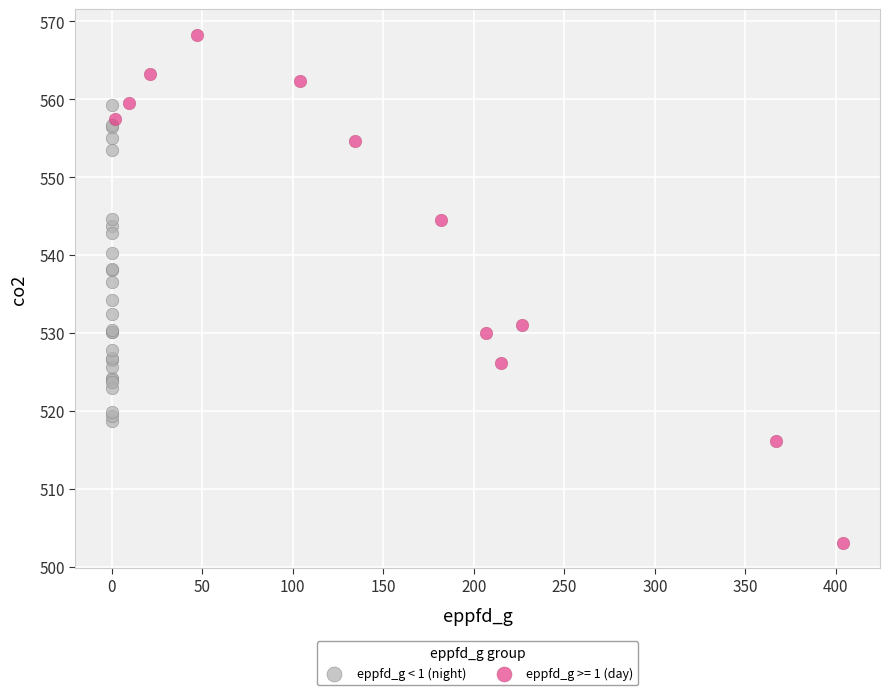

Which series contains the highest Y value?

eppfd_g >= 1 (day)